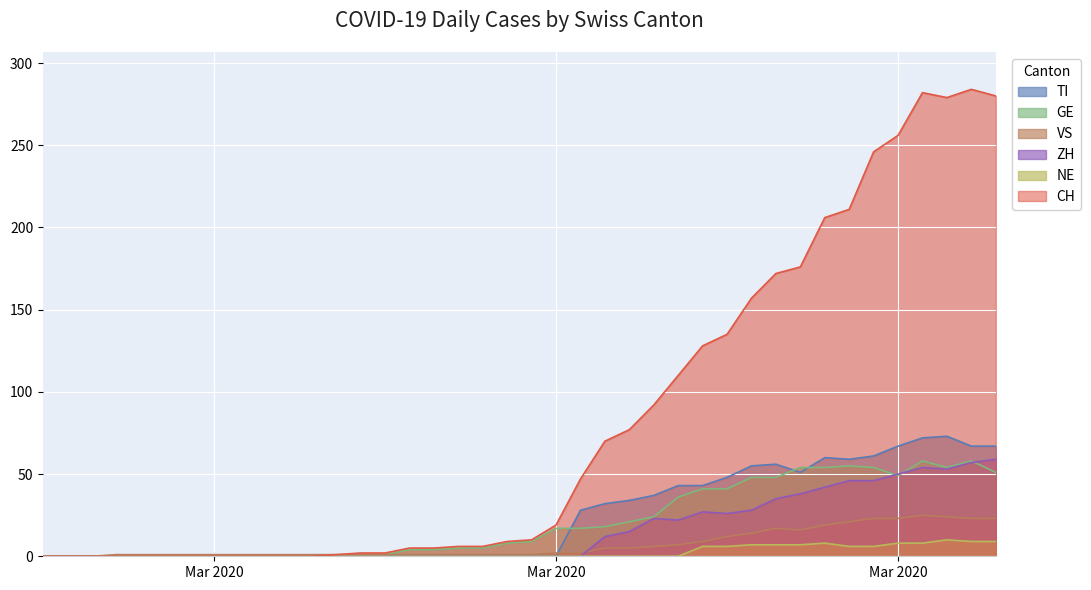

The GE series shows -27 at Mar 2020. True or false?

False